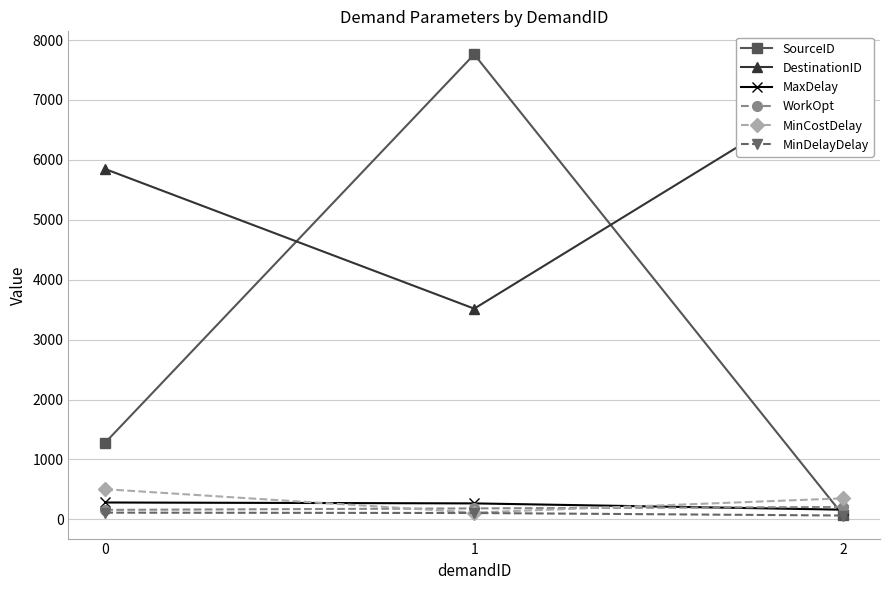

The value of MinDelayDelay at 2 is 100.3. True or false?

False